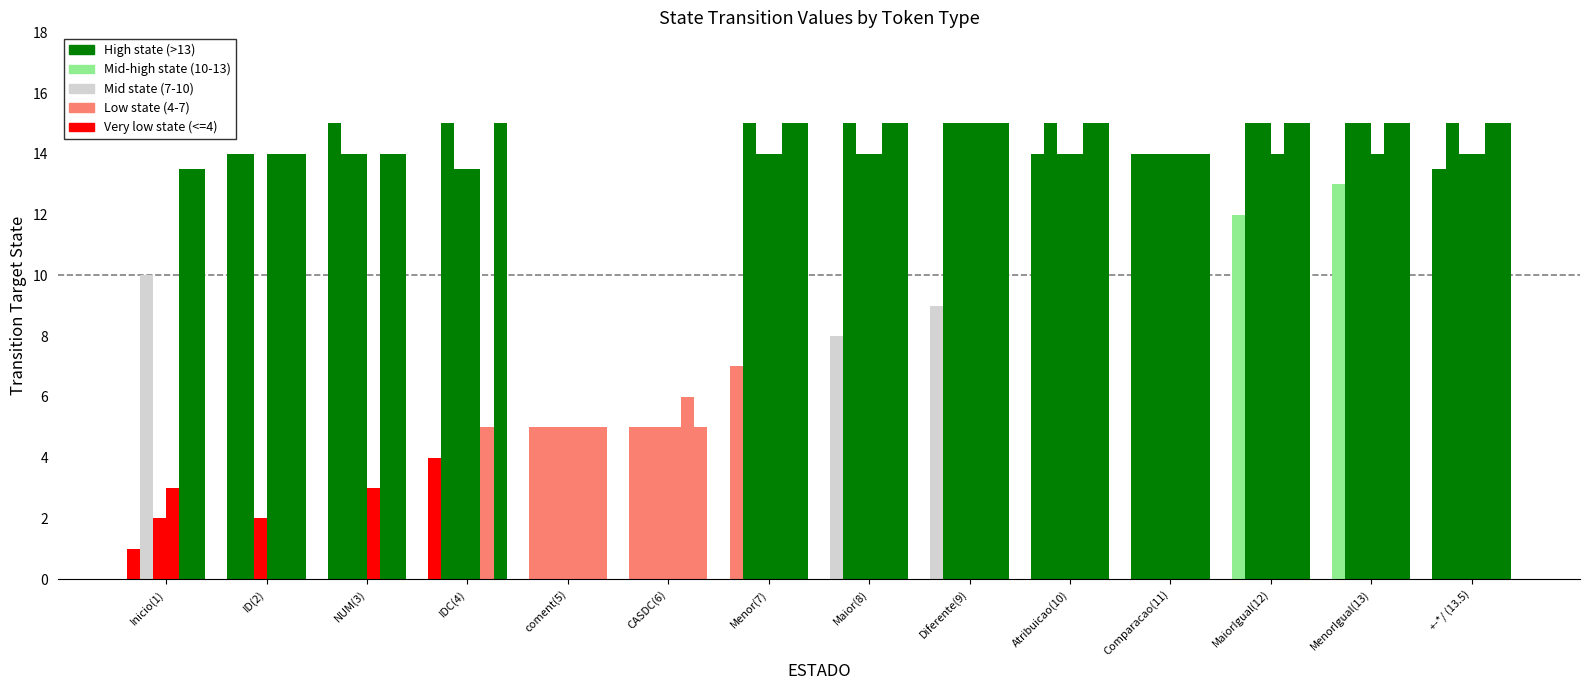

How many groups of bars are there?

14